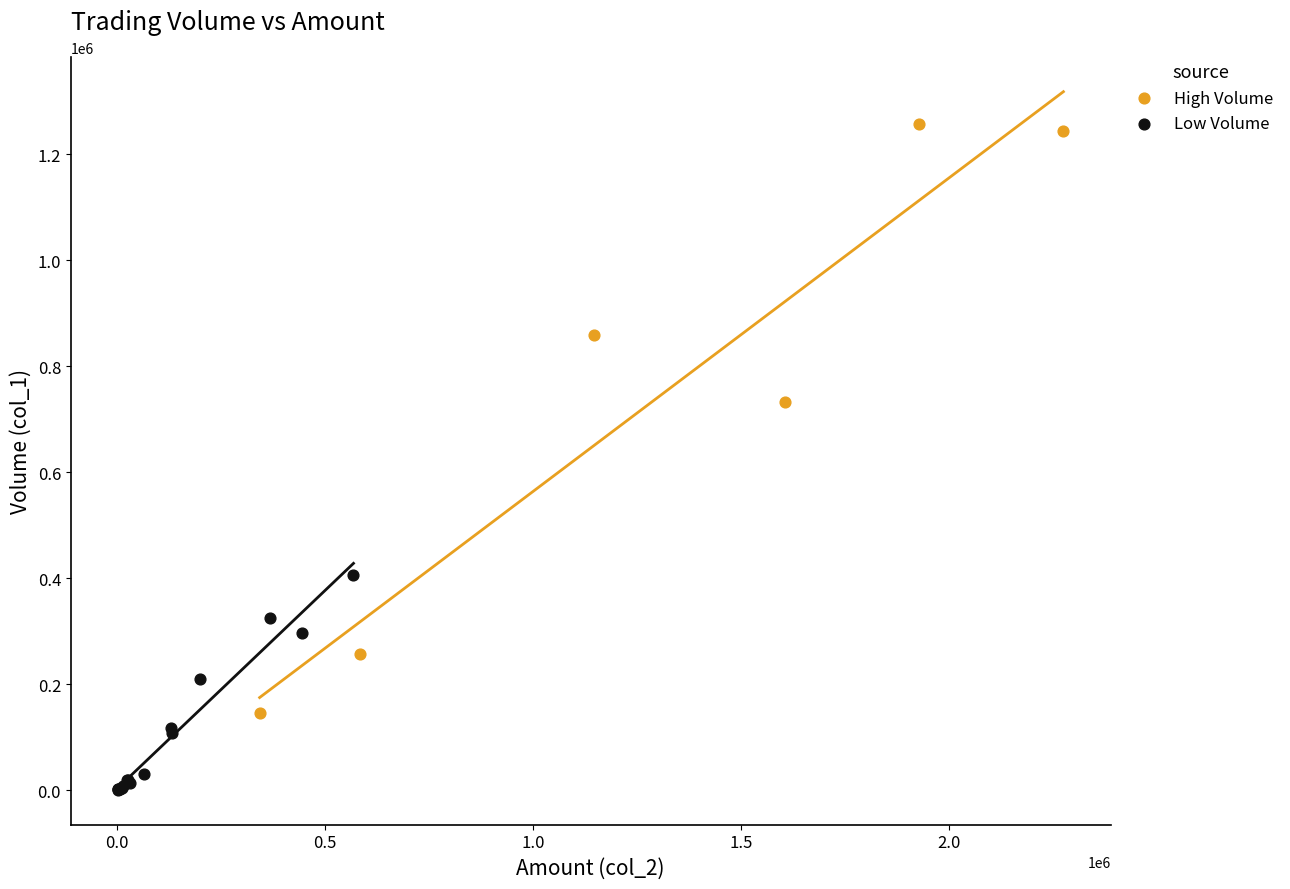

Which series contains the highest Y value?

High Volume